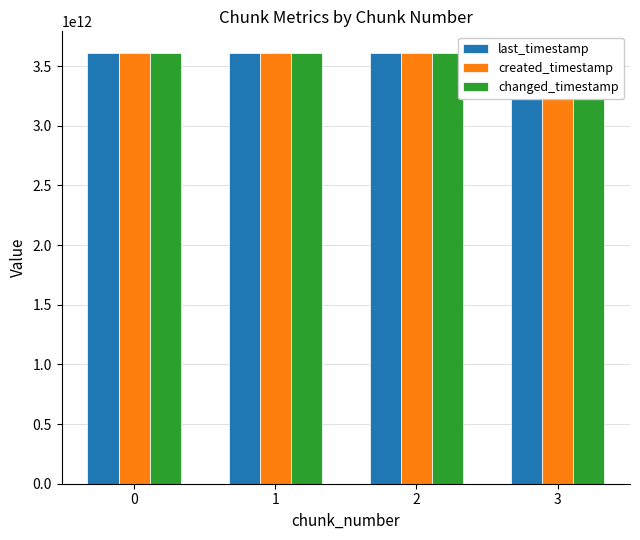

Reading left to right, extract all data points from this chart.

last_timestamp: 0=3609771870726	1=3610541150735	2=3611310079925	3=3611629611826
created_timestamp: 0=3609218511156	1=3609803140507	2=3610571259274	3=3611343645066
changed_timestamp: 0=3609771870726	1=3610541150735	2=3611310079925	3=3611629611826